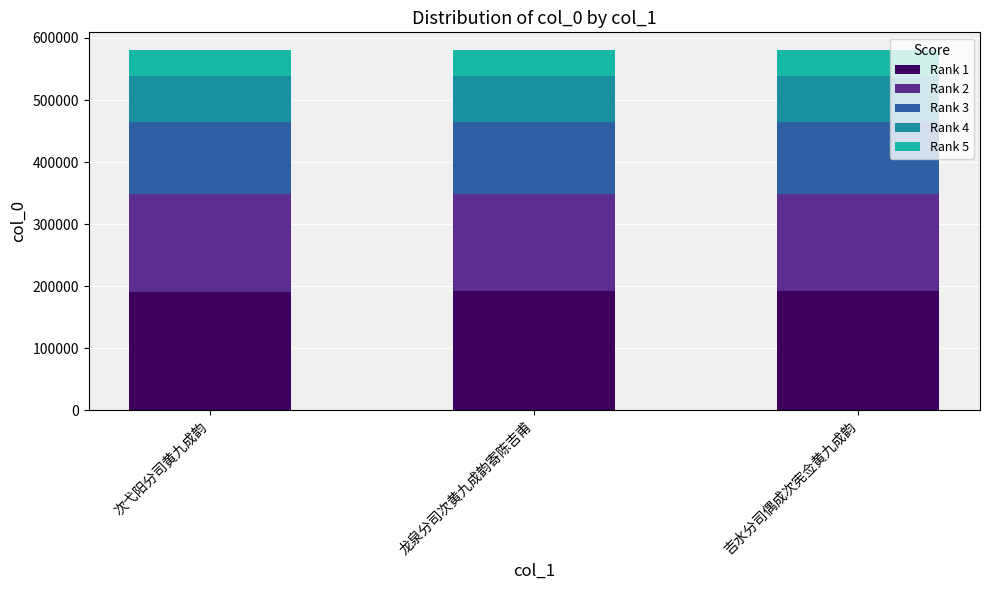

Is it true that Rank 1 equals 330777.6 at 龙泉分司次黄九成韵寄陈吉甫?

False